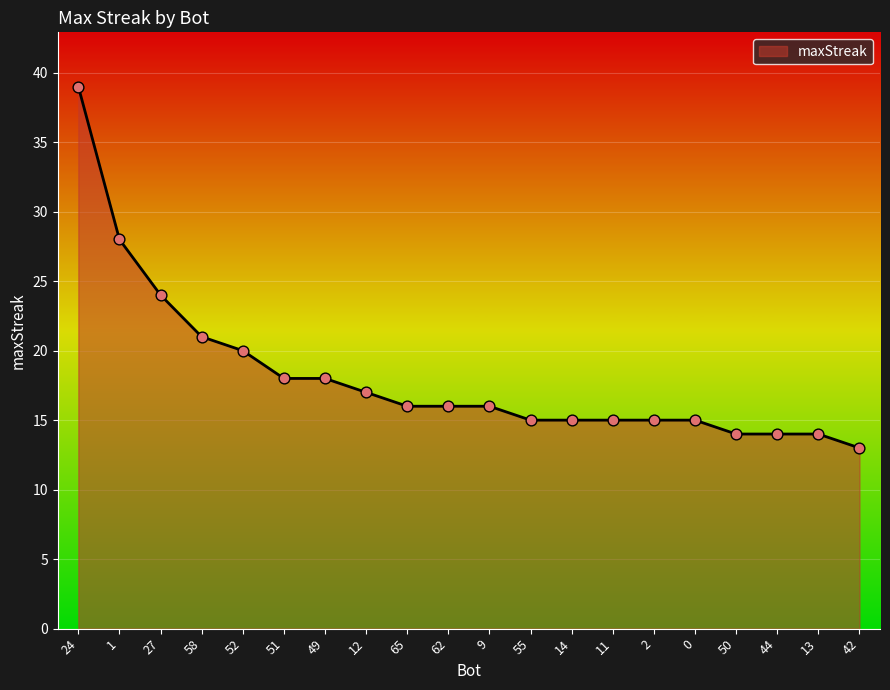

What is the change in value from 49 to 44?

-4